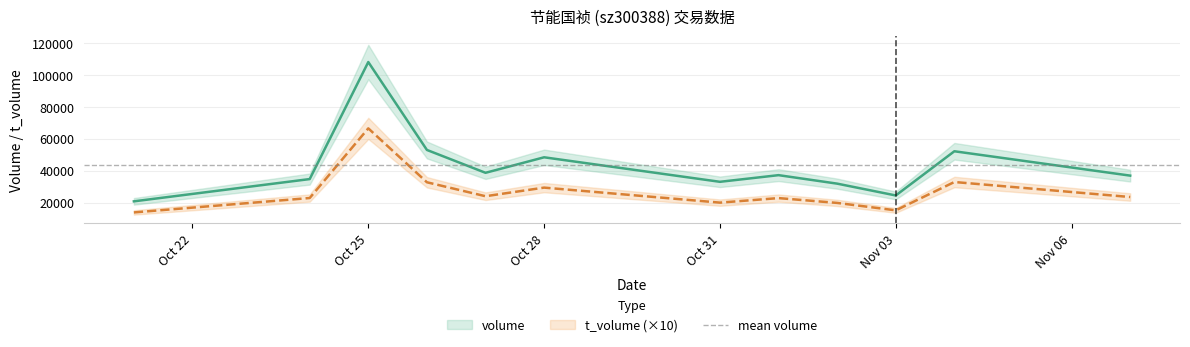

Which series has the widest spread of values?

volume